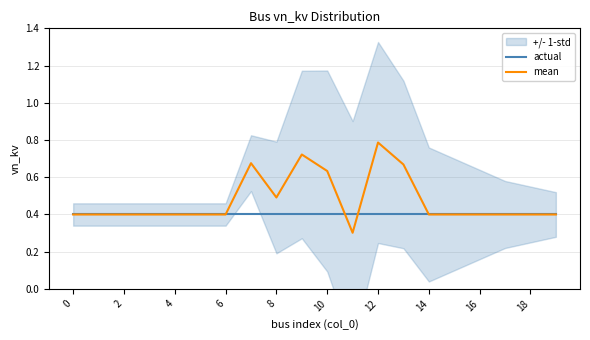

The value of actual at 2 is 0.2. True or false?

False